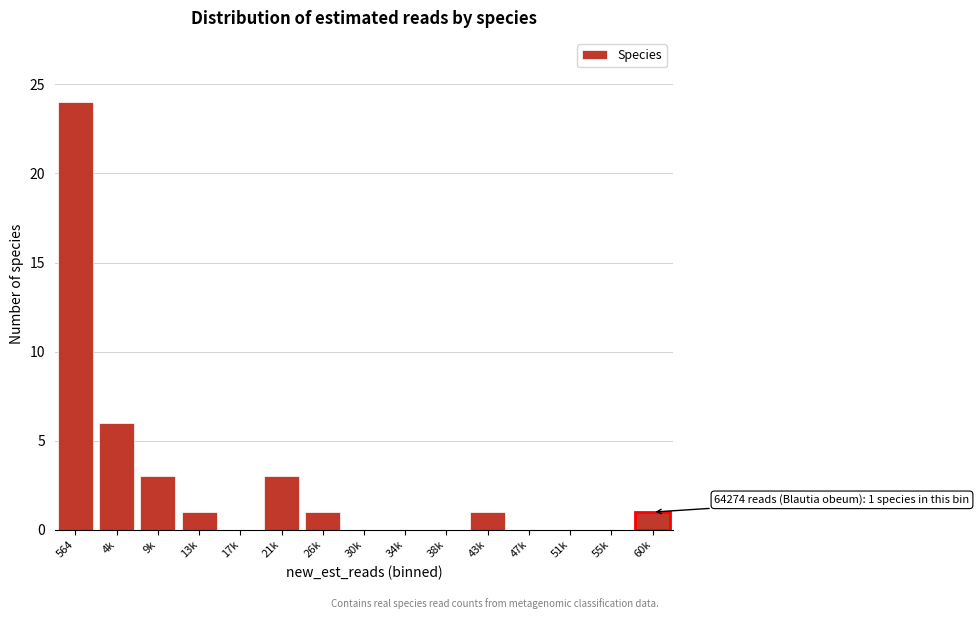

Reading left to right, extract all data points from this chart.

564=24	4k=6	9k=3	13k=1	17k=0	21k=3	26k=1	30k=0	34k=0	38k=0	43k=1	47k=0	51k=0	55k=0	60k=1